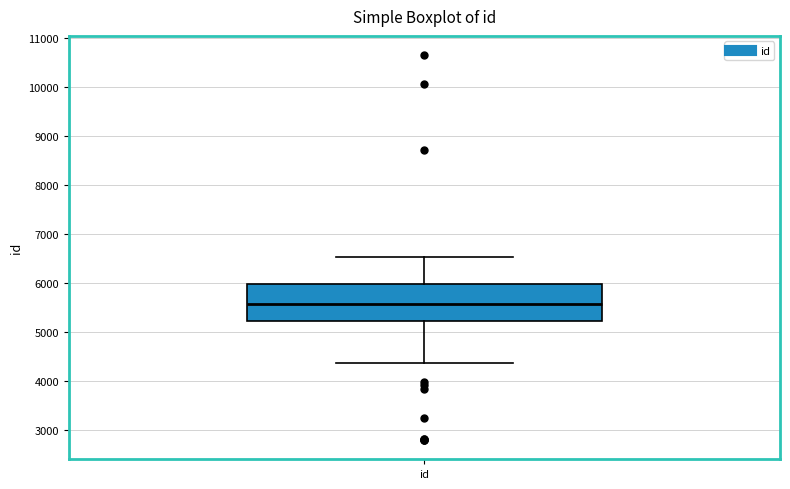

Where does the lower whisker of the box for id end on the y-axis? The values are not printed on the chart, so give them approximately, as read against the axis.

4400